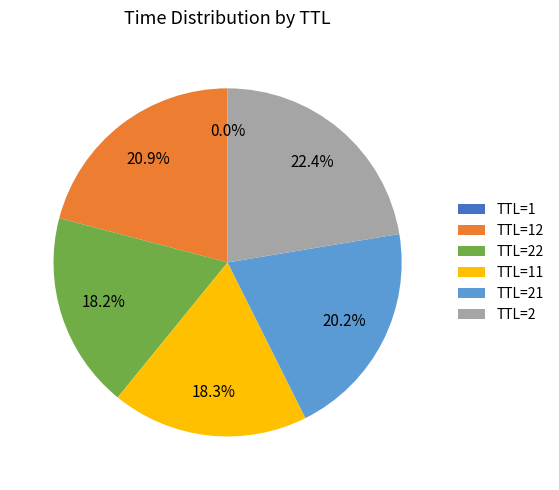

Is there any slice that represents more than half of the pie?

No